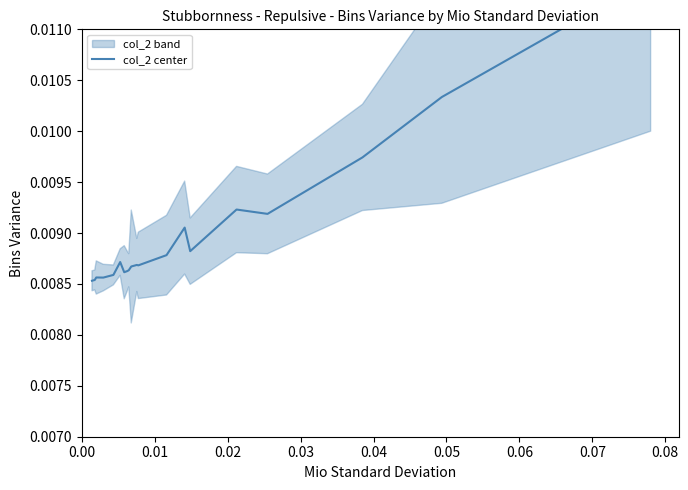

The chart shows a value of 0.0 at 17. True or false?

False